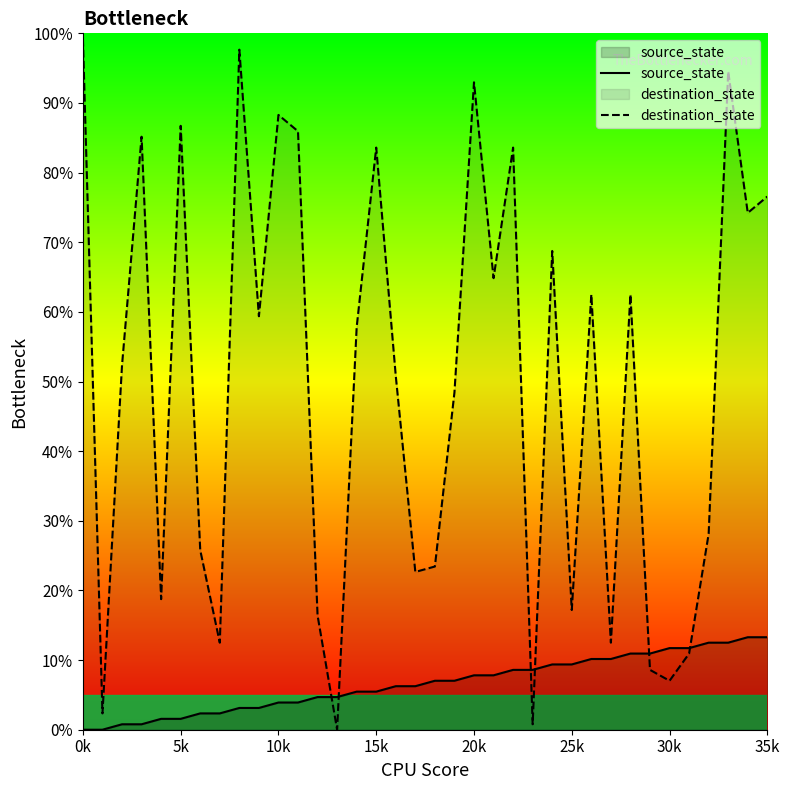

What is the spread (max minus min) of values at 21?

57.0